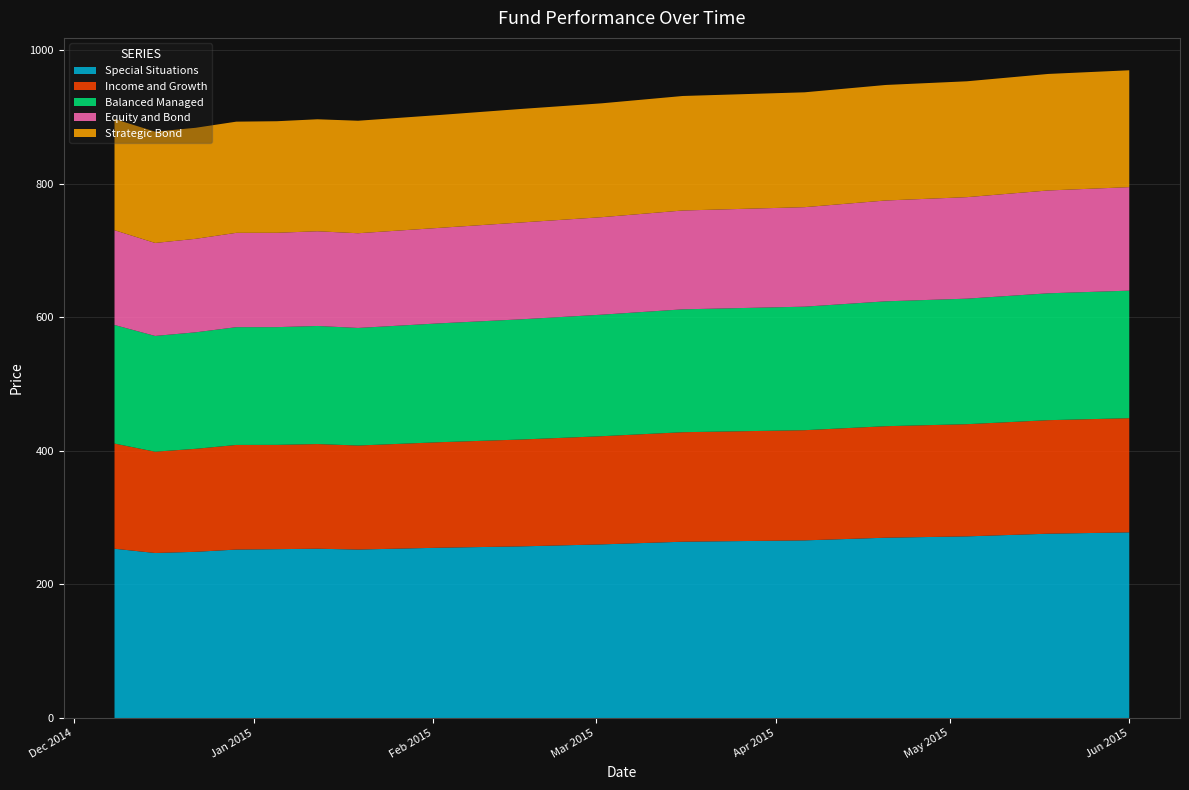

Reading left to right, list all the values displayed in this chart.

Special Situations: 2014-12-08=253.5	2014-12-15=247.1	2014-12-22=248.9	2014-12-29=252.2	2015-01-05=252.8	2015-01-12=253.5	2015-01-19=252.3	2015-02-02=255.0	2015-02-09=256.0	2015-02-16=257.0	2015-03-02=260.0	2015-03-09=262.0	2015-03-16=264.0	2015-04-06=266.0	2015-04-13=268.0	2015-04-20=270.0	2015-05-04=272.0	2015-05-11=274.0	2015-05-18=276.0	2015-06-01=278.0
Income and Growth: 2014-12-08=157.5	2014-12-15=151.7	2014-12-22=154.2	2014-12-29=156.7	2015-01-05=156.2	2015-01-12=156.8	2015-01-19=155.8	2015-02-02=158.0	2015-02-09=159.0	2015-02-16=160.0	2015-03-02=162.0	2015-03-09=163.0	2015-03-16=164.0	2015-04-06=165.0	2015-04-13=166.0	2015-04-20=167.0	2015-05-04=168.0	2015-05-11=169.0	2015-05-18=170.0	2015-06-01=171.0
Balanced Managed: 2014-12-08=177.6	2014-12-15=173.3	2014-12-22=174.5	2014-12-29=176.4	2015-01-05=176.3	2015-01-12=176.8	2015-01-19=176.1	2015-02-02=178.0	2015-02-09=179.0	2015-02-16=180.0	2015-03-02=182.0	2015-03-09=183.0	2015-03-16=184.0	2015-04-06=185.0	2015-04-13=186.0	2015-04-20=187.0	2015-05-04=188.0	2015-05-11=189.0	2015-05-18=190.0	2015-06-01=191.0
Equity and Bond: 2014-12-08=141.9	2014-12-15=139.2	2014-12-22=140.0	2014-12-29=141.3	2015-01-05=141.3	2015-01-12=141.8	2015-01-19=141.8	2015-02-02=143.0	2015-02-09=144.0	2015-02-16=145.0	2015-03-02=146.0	2015-03-09=147.0	2015-03-16=148.0	2015-04-06=149.0	2015-04-13=150.0	2015-04-20=151.0	2015-05-04=152.0	2015-05-11=153.0	2015-05-18=154.0	2015-06-01=155.0
Strategic Bond: 2014-12-08=166.5	2014-12-15=166.7	2014-12-22=166.3	2014-12-29=166.5	2015-01-05=167.1	2015-01-12=167.7	2015-01-19=168.5	2015-02-02=169.0	2015-02-09=169.5	2015-02-16=170.0	2015-03-02=170.5	2015-03-09=171.0	2015-03-16=171.5	2015-04-06=172.0	2015-04-13=172.5	2015-04-20=173.0	2015-05-04=173.5	2015-05-11=174.0	2015-05-18=174.5	2015-06-01=175.0